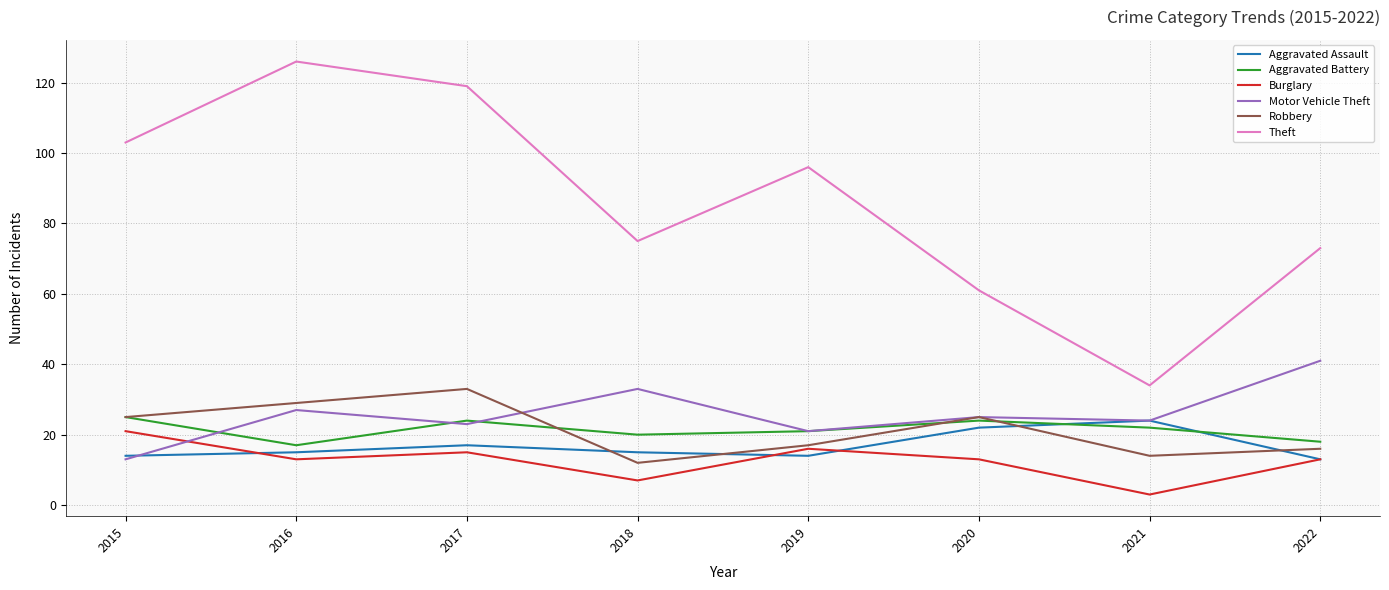

What is the approximate value of Robbery at 2019?

17